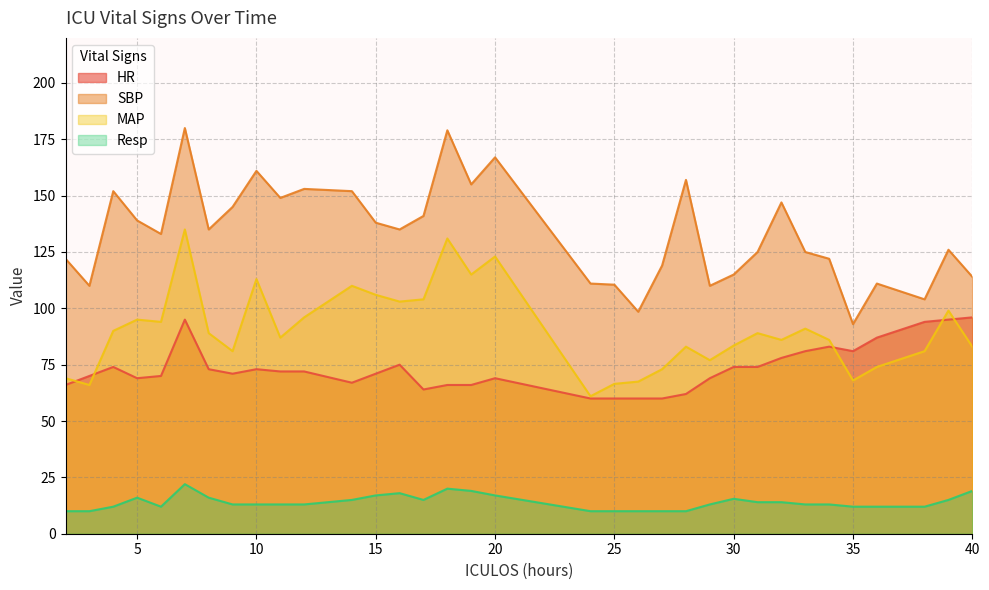

True or false: HR and SBP cross at least once.

False